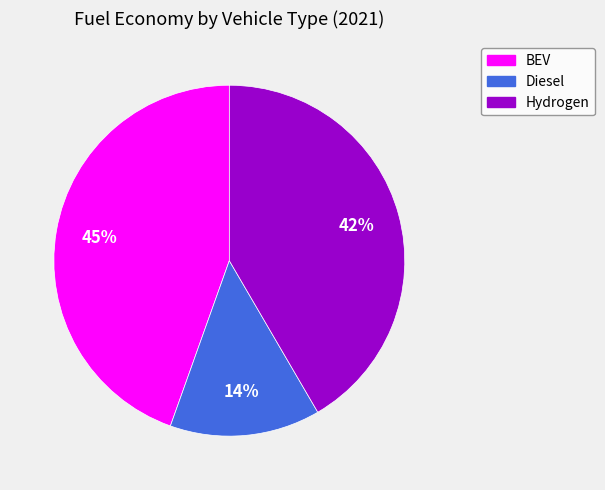

Is Diesel the majority of the pie?

No